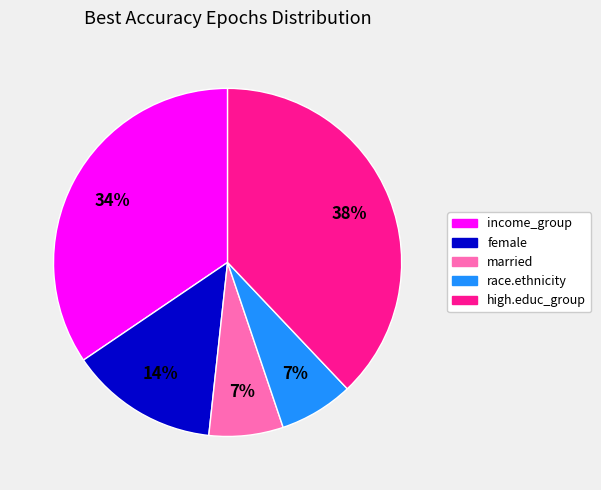

How many segments does this pie chart have?

5